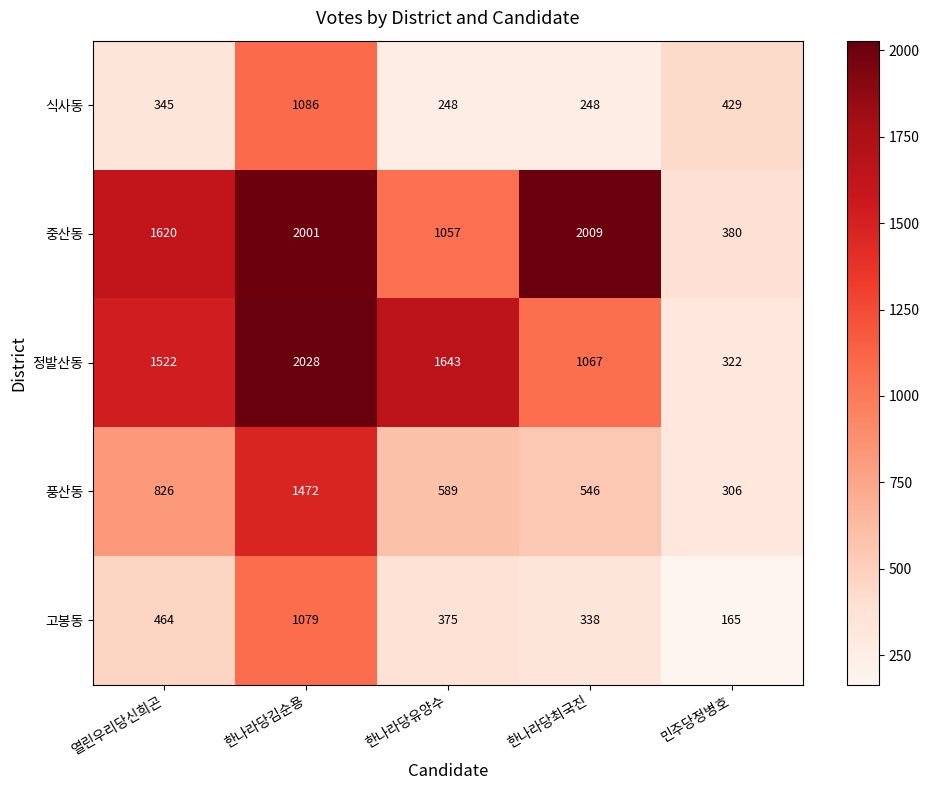

Is it true that 고봉동 equals 338 at 한나라당최국진?

True